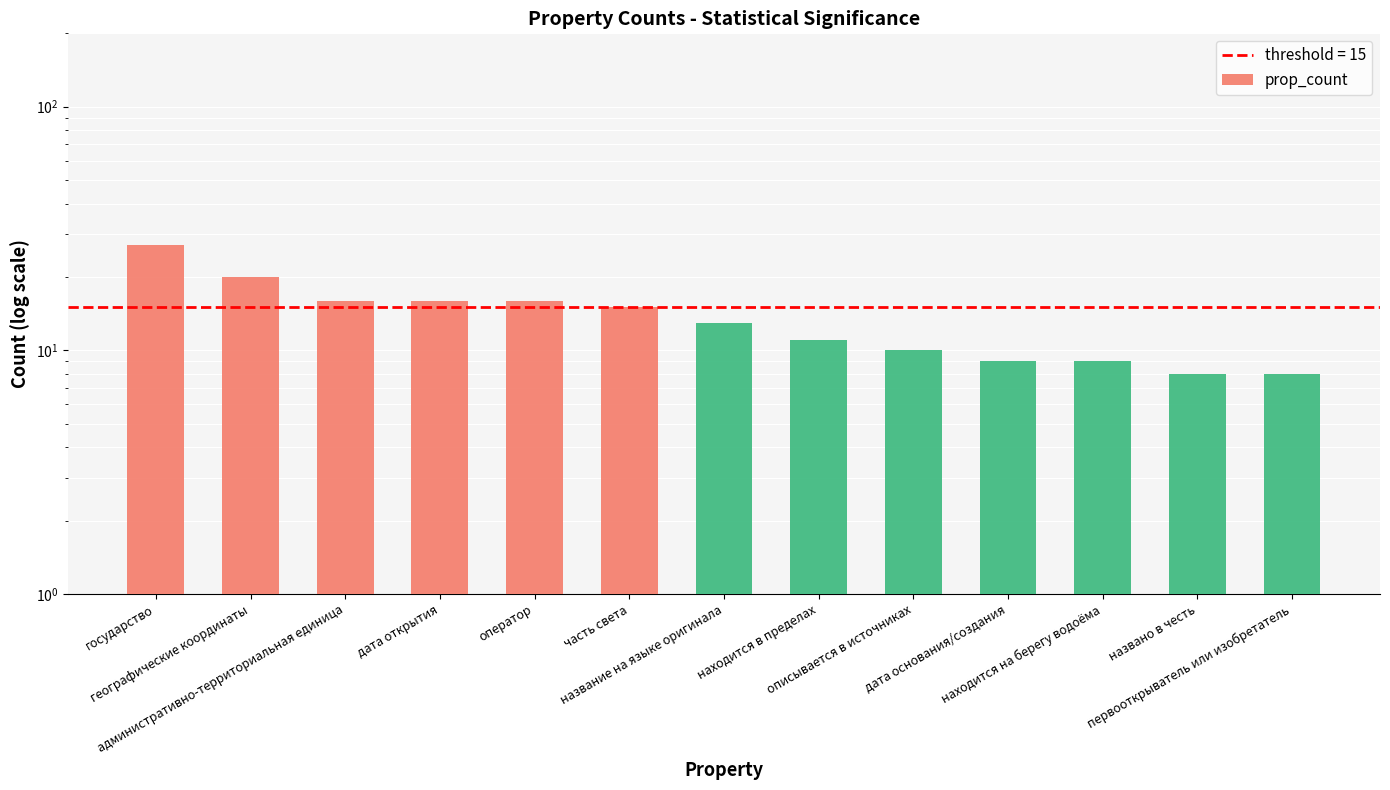

Which category has the highest value across all series?

государство